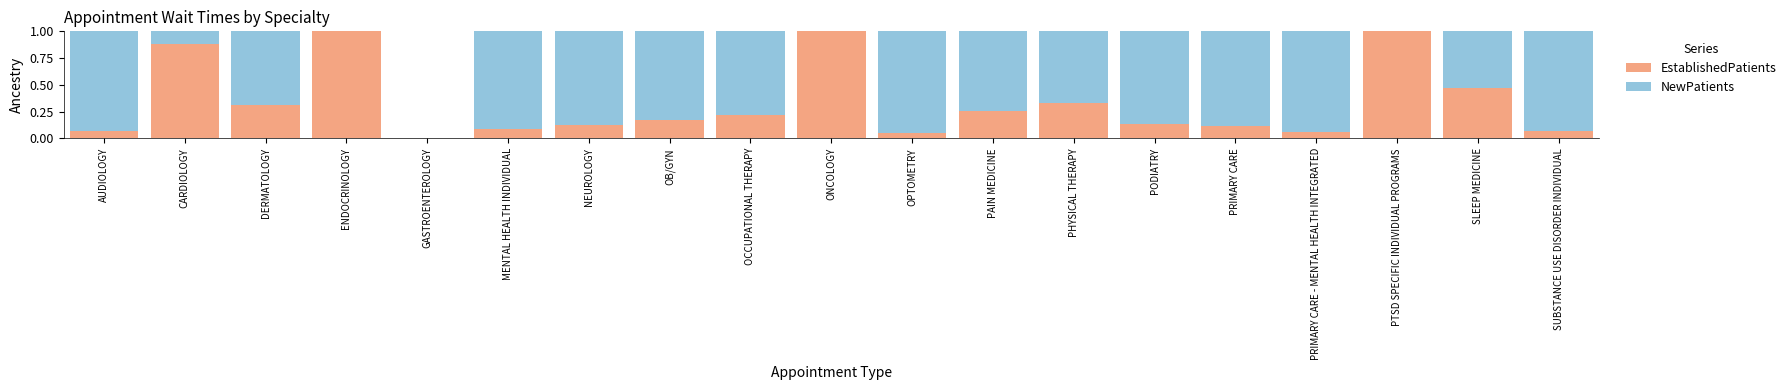

What is the sum of all EstablishedPatients values?

6.3